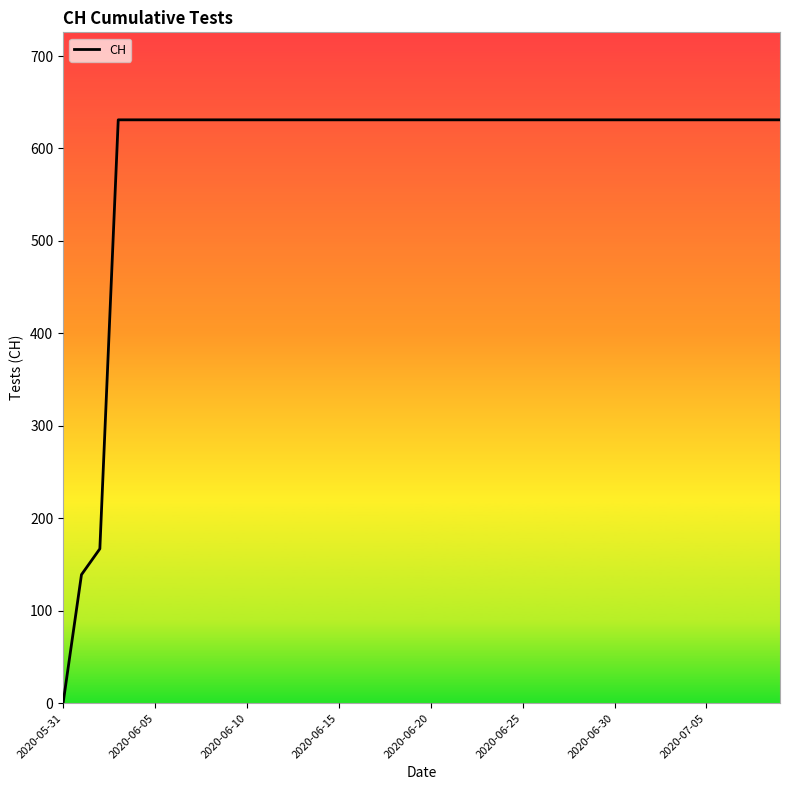

What is the difference between the maximum and minimum values?

631